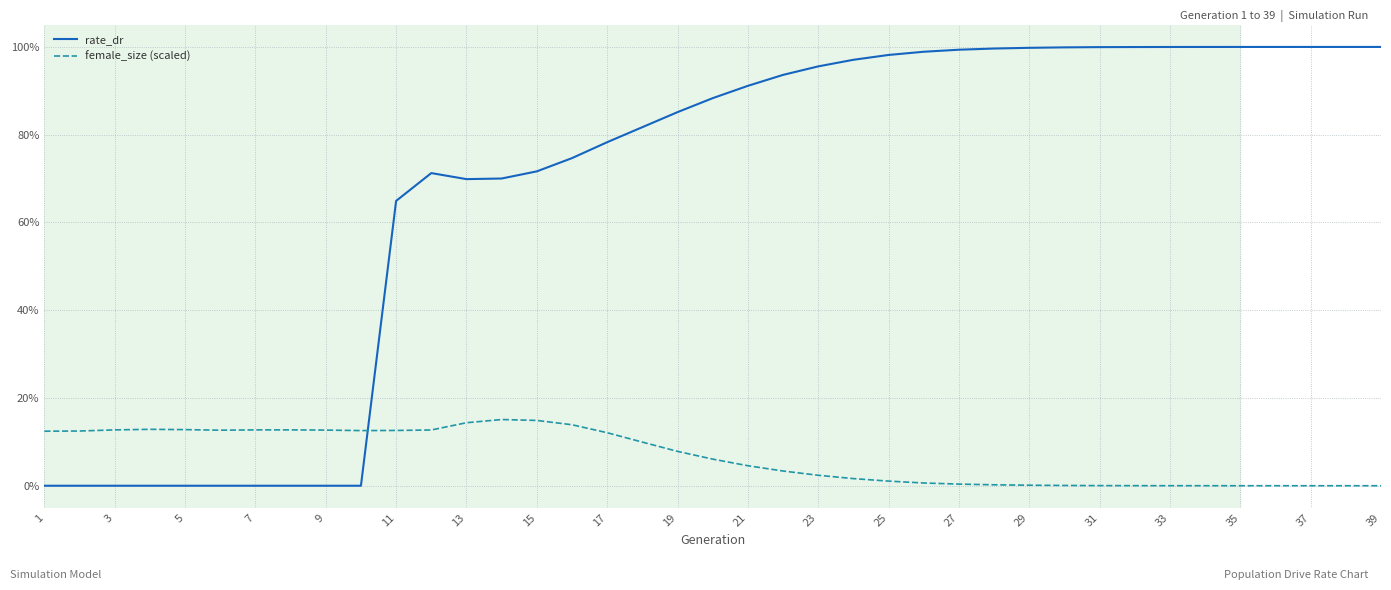

Which series has the largest total across all categories?

rate_dr